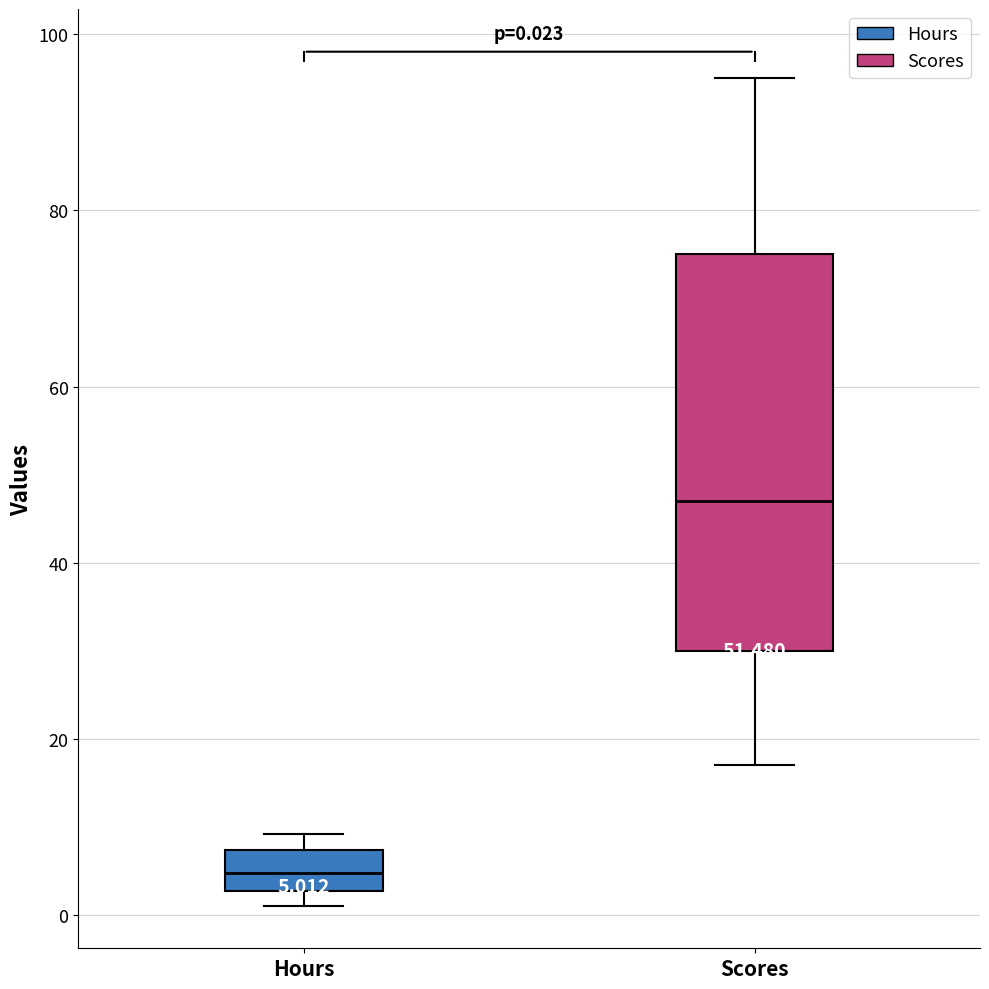

Which box has the highest median line?

Scores